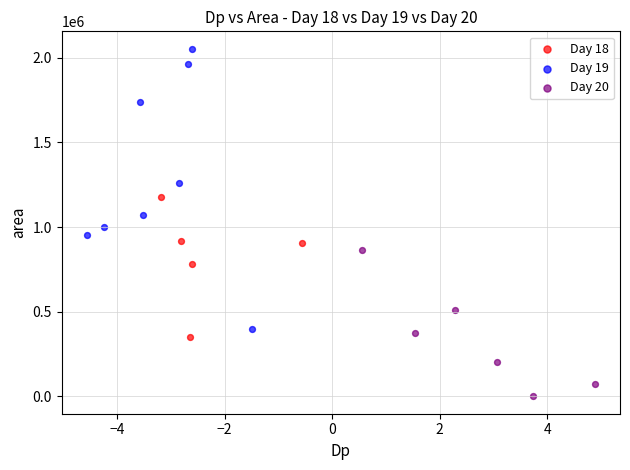

Which series has the widest spread of Y values?

Day 19